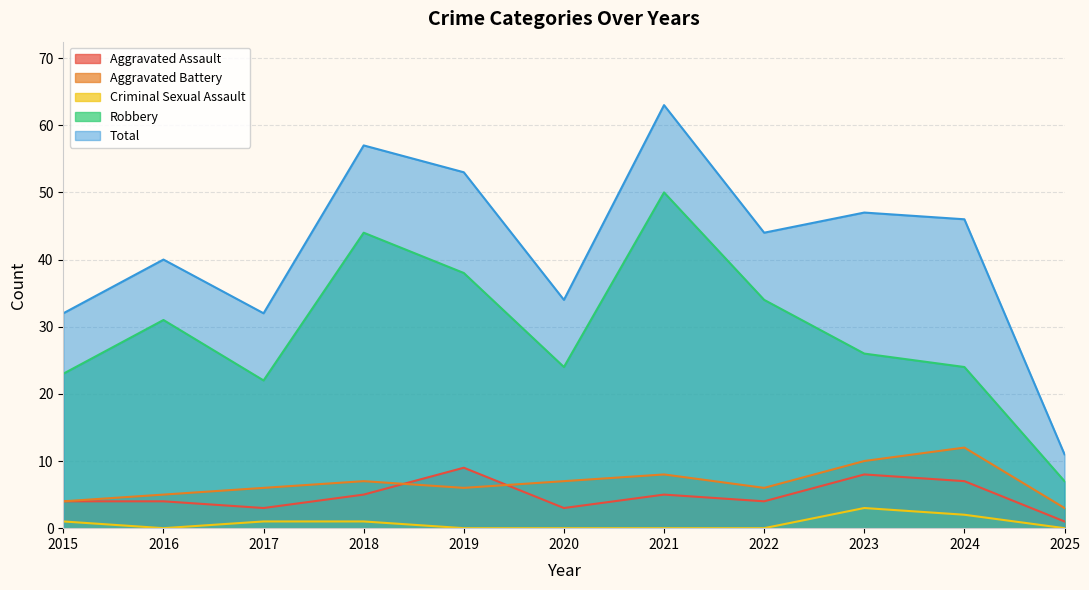

What are all the series names shown in the legend?

Aggravated Assault, Aggravated Battery, Criminal Sexual Assault, Robbery, Total